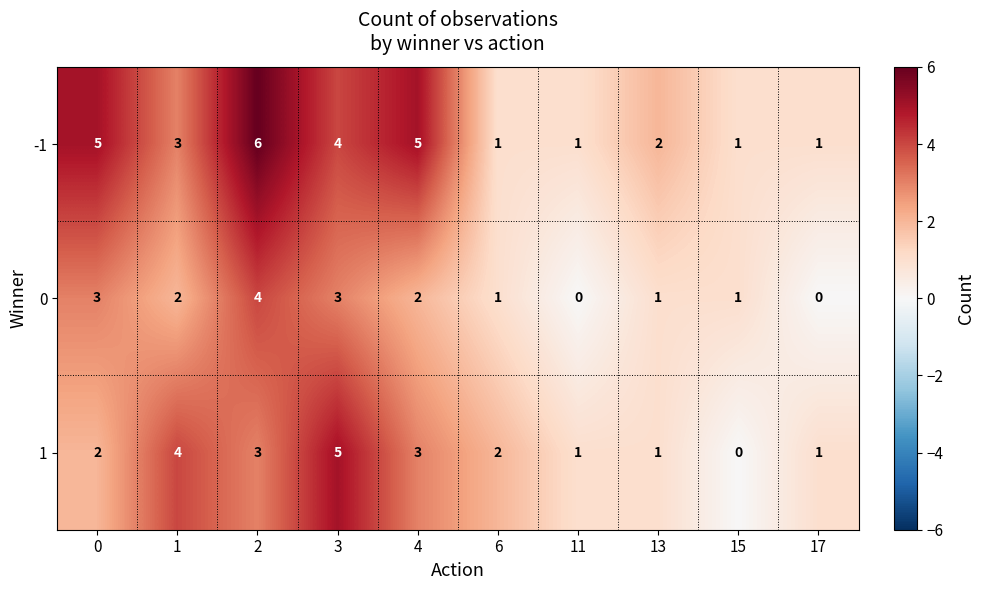

Count the 1 values in the range 1 to 3.

7